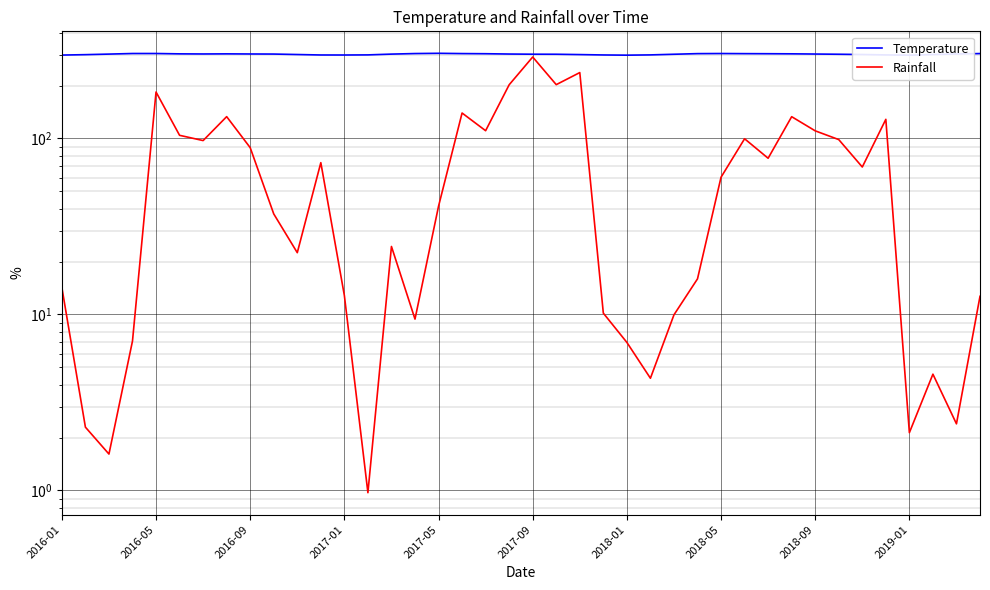

The Temperature series shows 406.9 at 23. True or false?

False